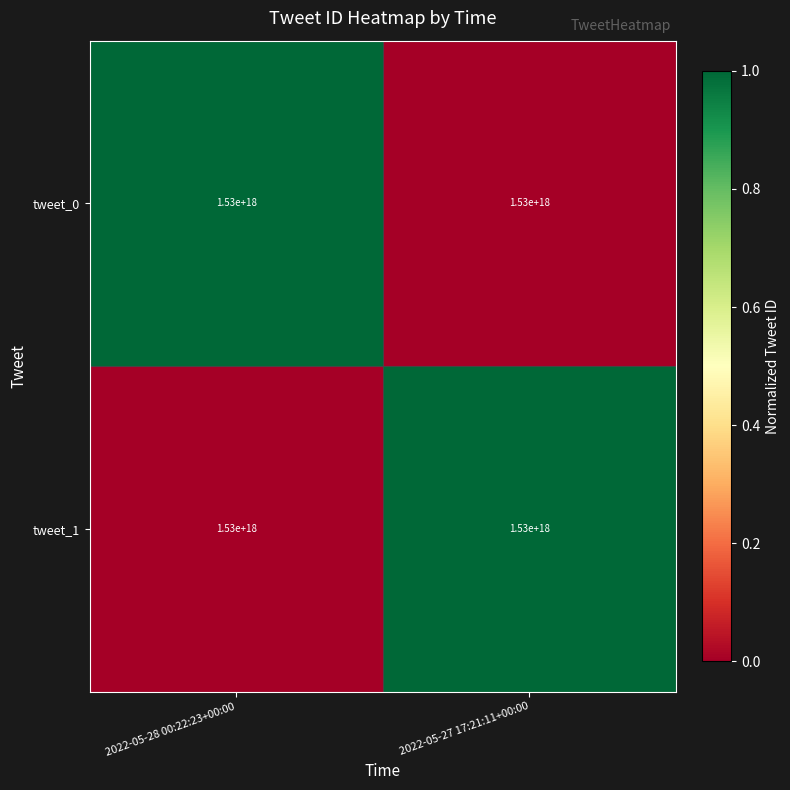

What is the sum of all tweet_1 values?

1